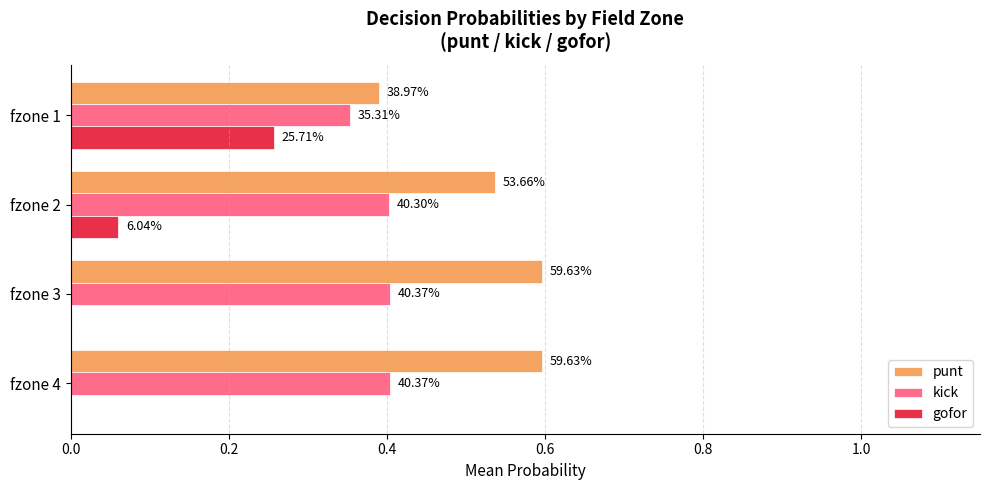

What are all the series names shown in the legend?

punt, kick, gofor